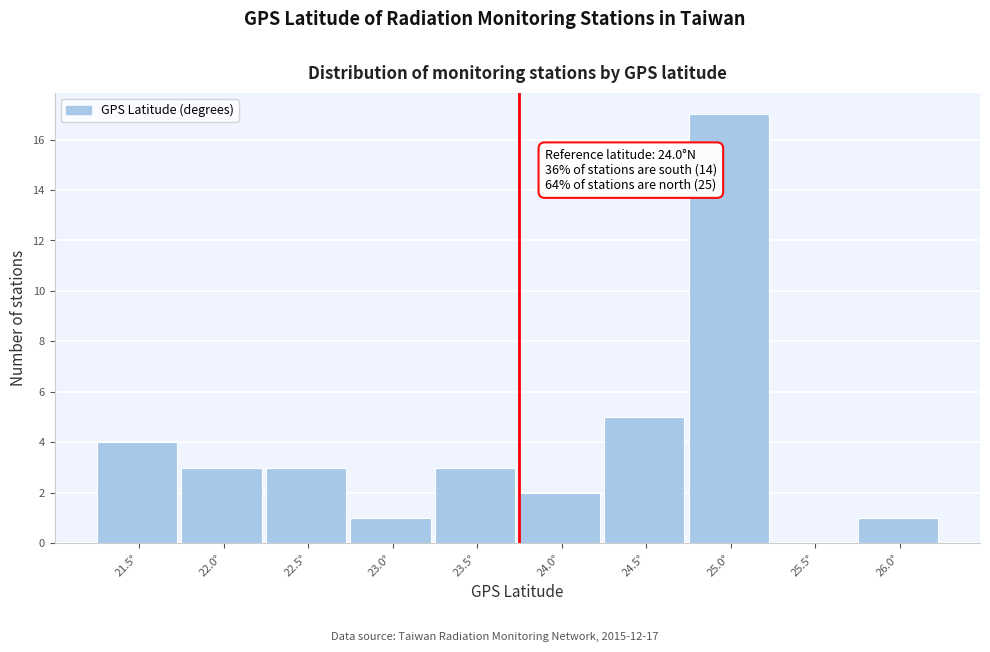

Reading left to right, list all the values displayed in this chart.

21.5°=4	22.0°=3	22.5°=3	23.0°=1	23.5°=3	24.0°=2	24.5°=5	25.0°=17	25.5°=0	26.0°=1